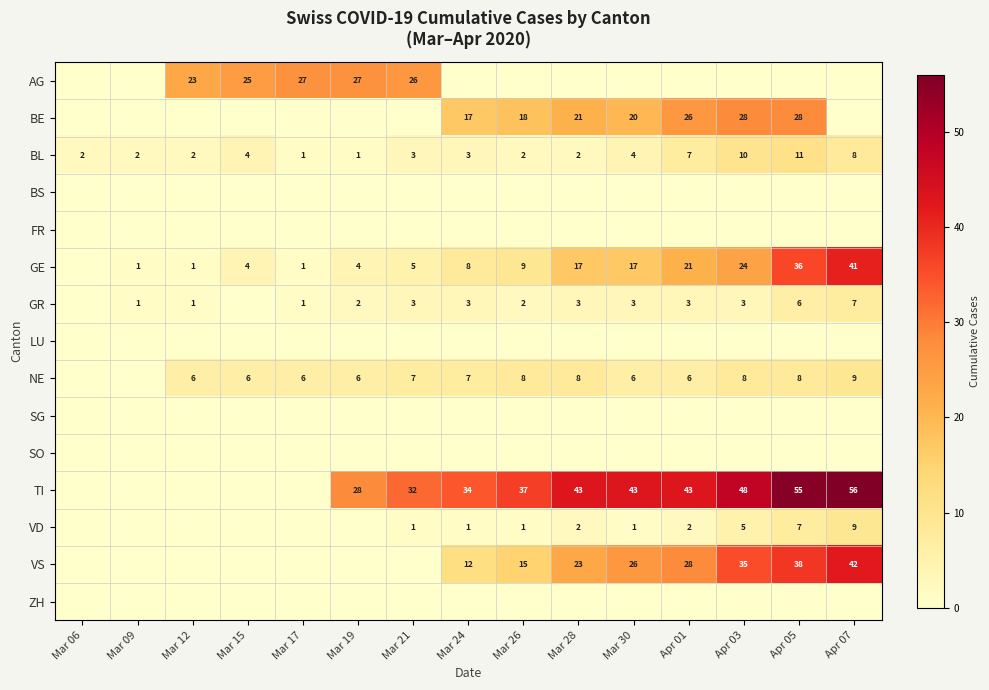

At how many categories does at least one series exceed 8?

13